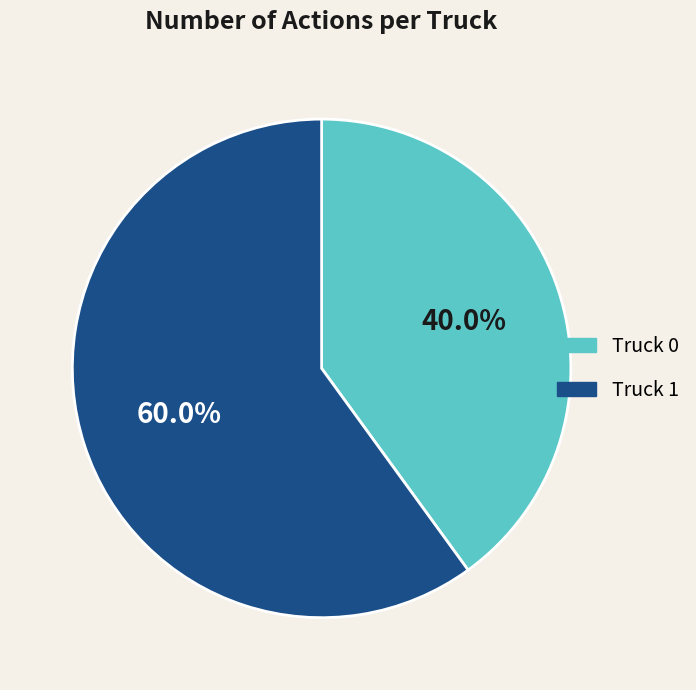

Is Truck 0 the majority of the pie?

No